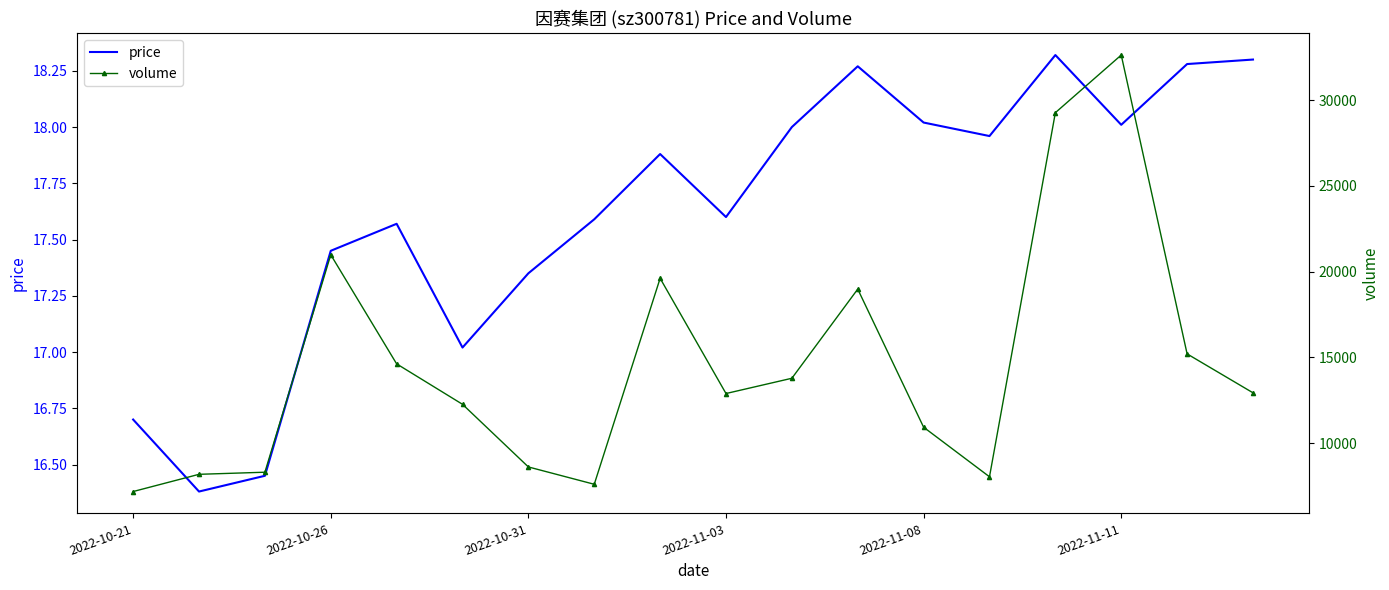

What are all the series names shown in the legend?

price, volume